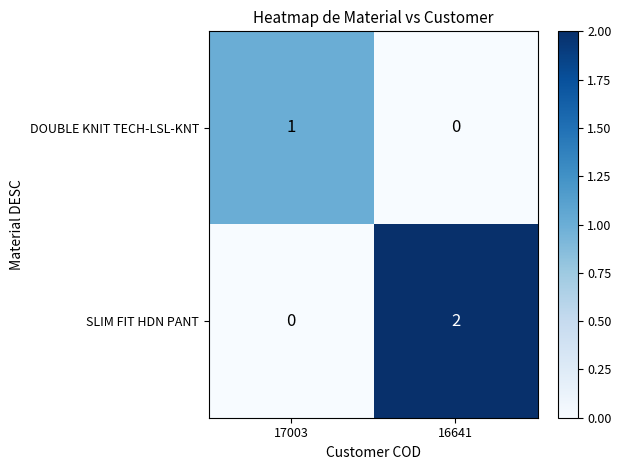

Where is DOUBLE KNIT TECH-LSL-KNT nearest to the value 0?

16641